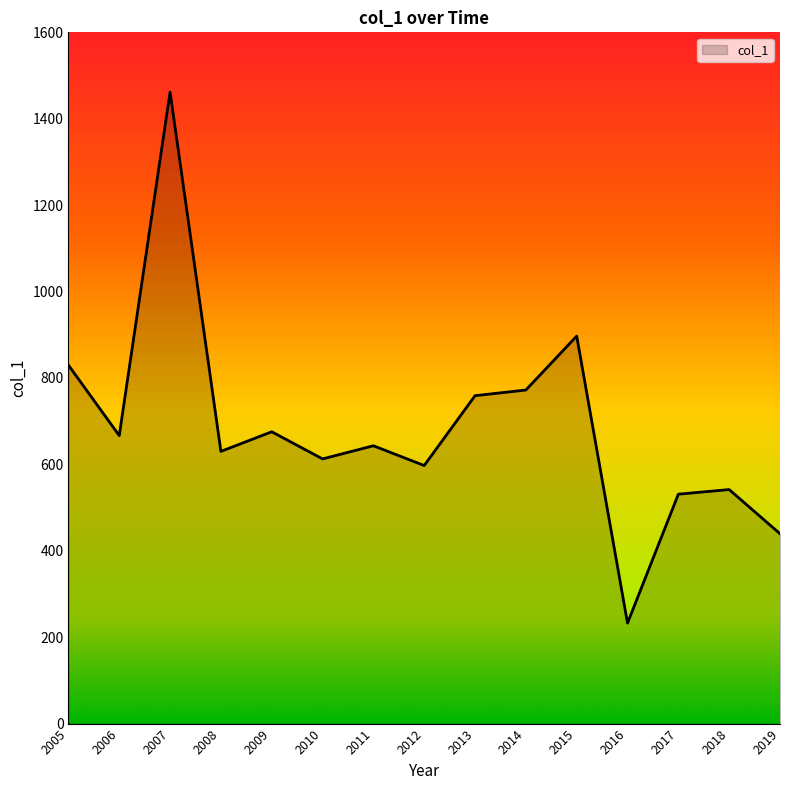

Is it true that the value at 2010 is 951.4?

False